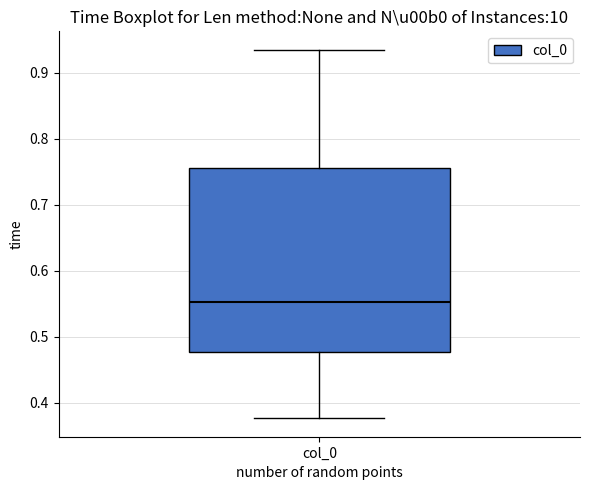

Read this box plot against the y-axis: the position of the median line, the range covered by the box, and the ends of both whiskers. The values are not printed on the chart, so give them approximately, as read against the axis.

median 0.55, box 0.48 to 0.76, whiskers 0.38 to 0.94